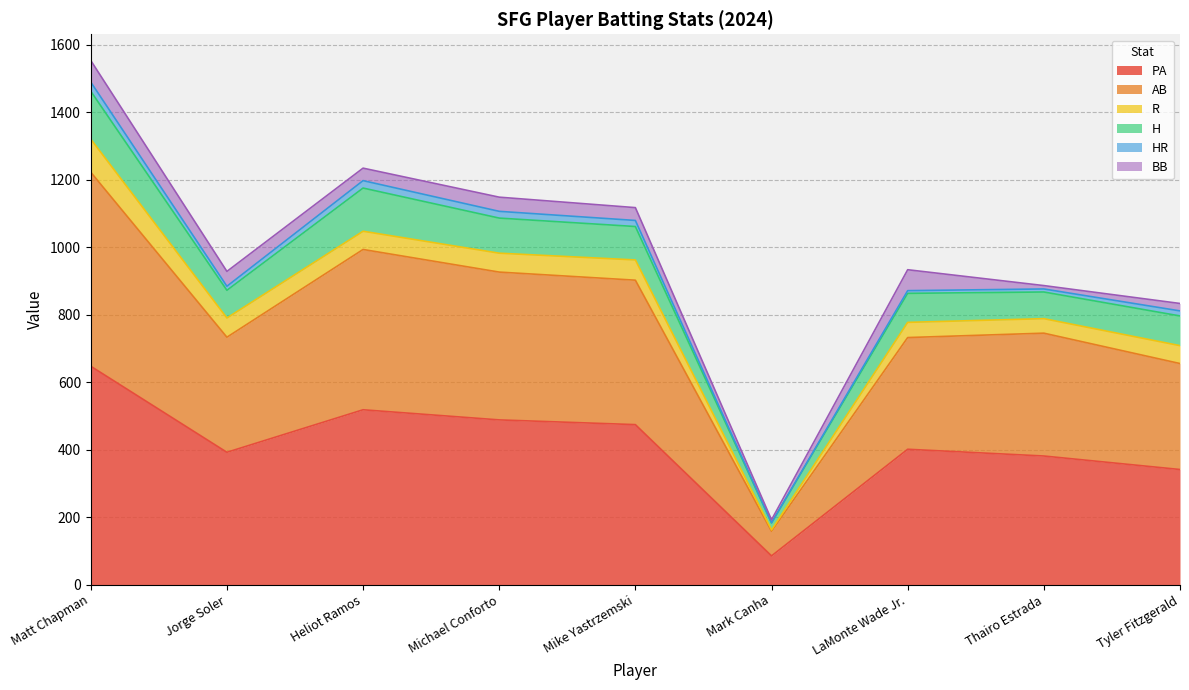

What is the total value across all series at Jorge Soler?

928